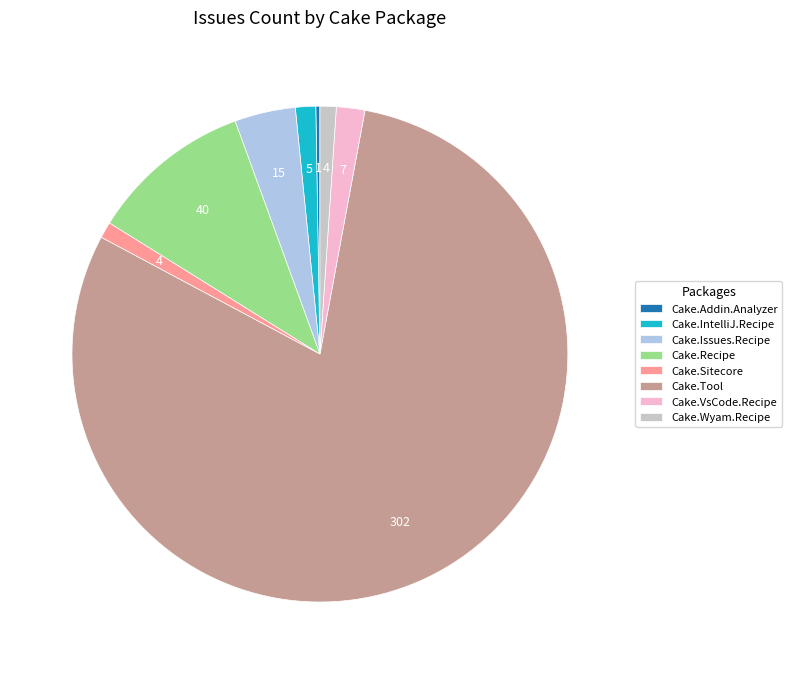

Do Cake.IntelliJ.Recipe and Cake.Recipe together represent more than half of the pie?

No